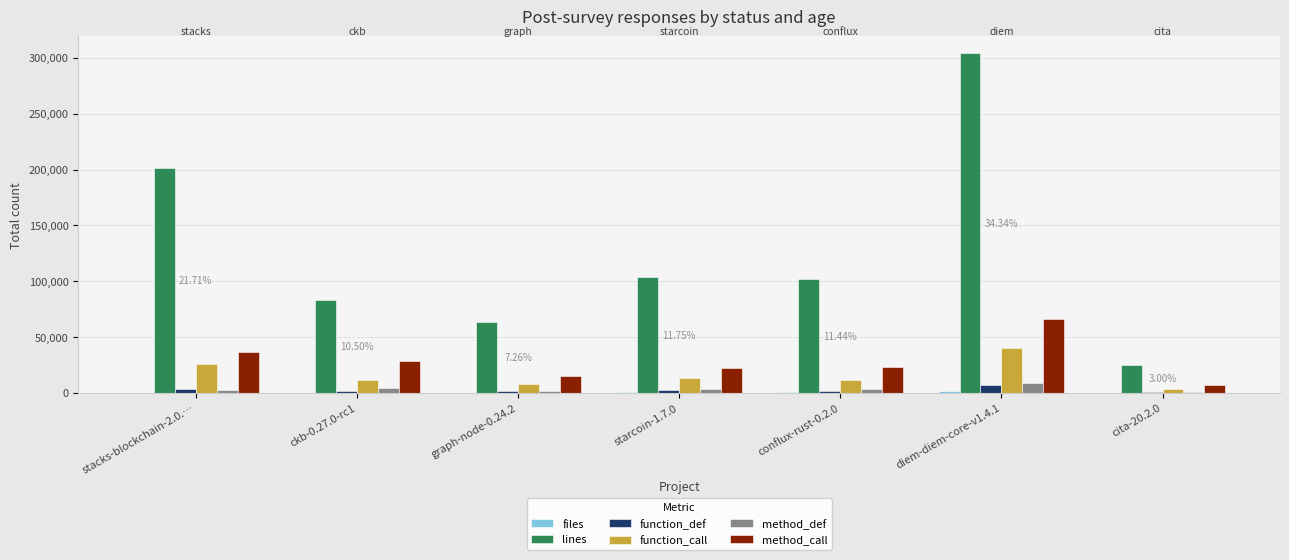

Between diem-diem-core-v1.4.1 and cita-20.2.0, which series saw the biggest shift?

lines